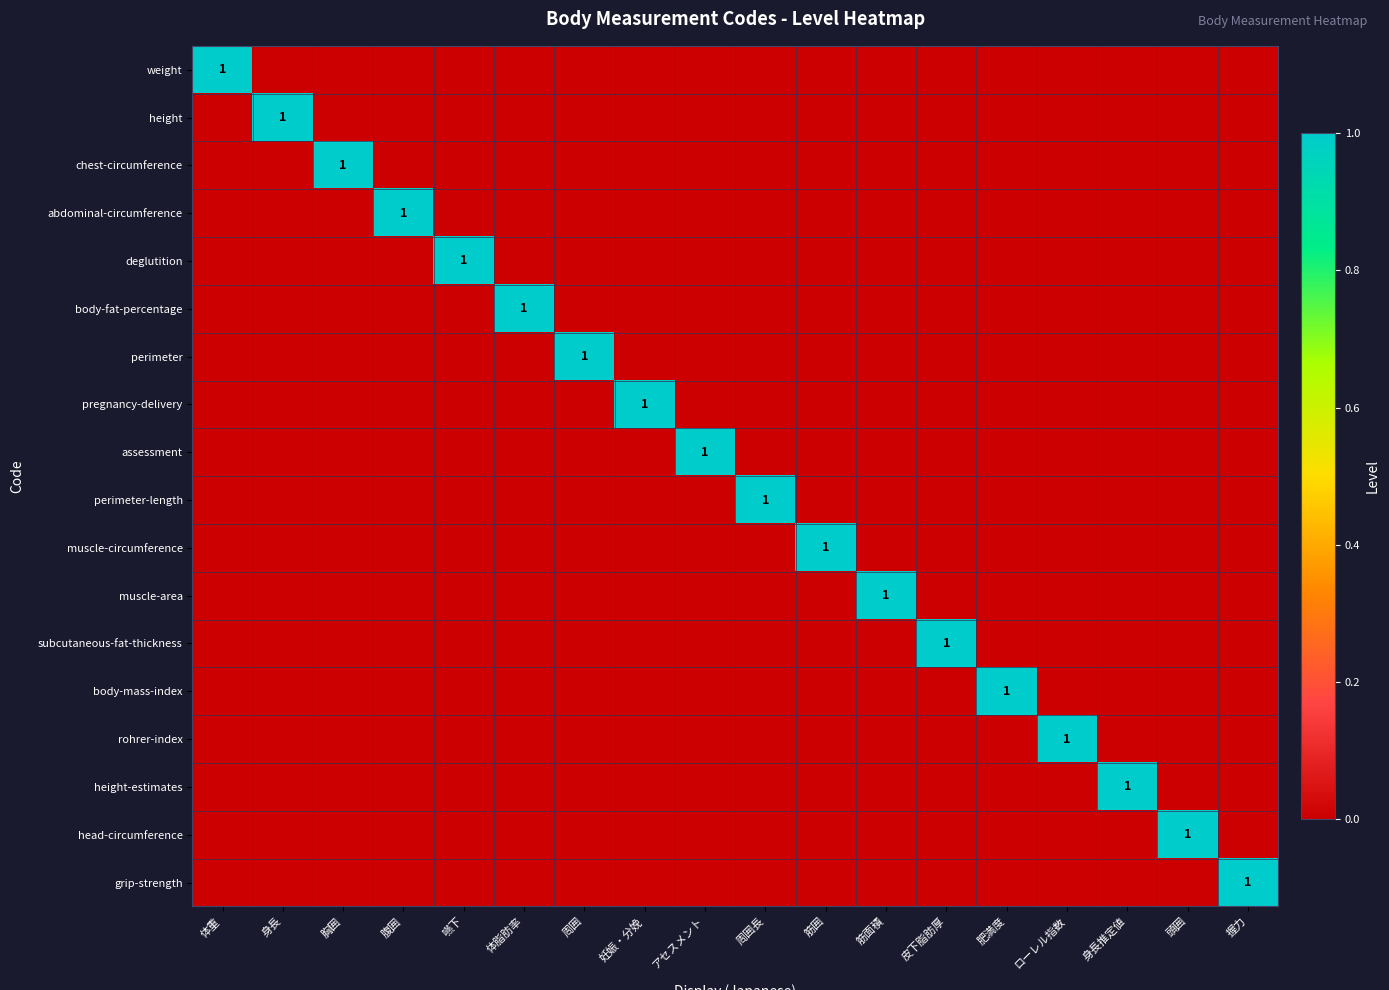

What is the total value across all series at 筋囲?

1